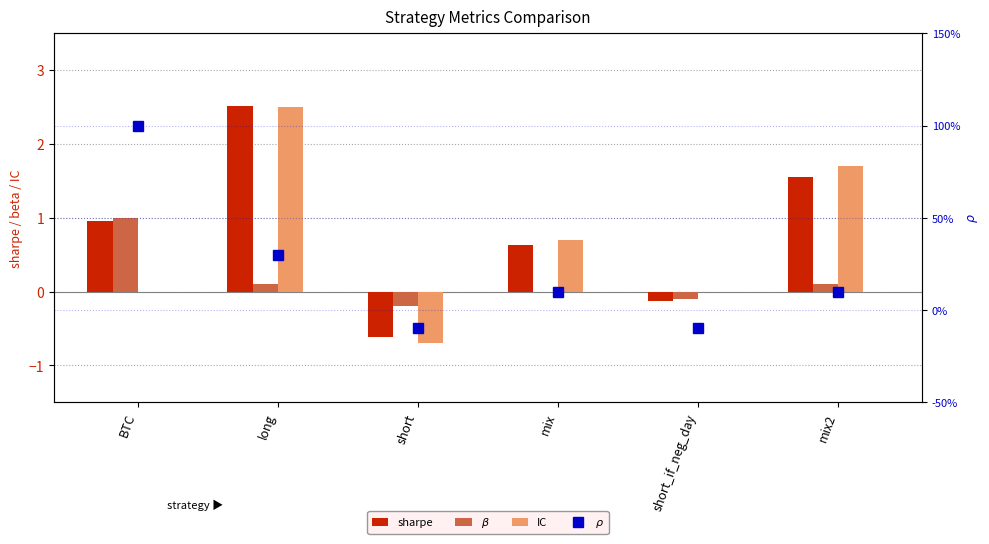

Does the chart contain stacked bars?

No